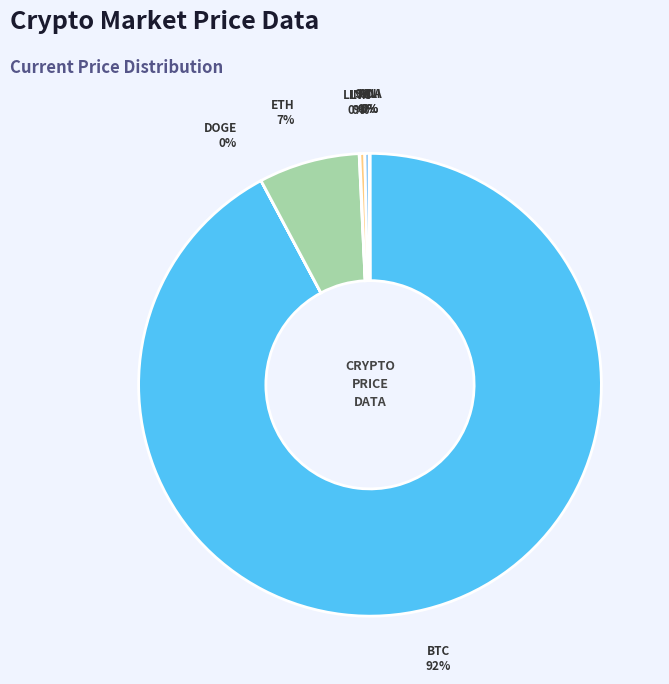

To the nearest percent, what is the average slice percentage?

12%